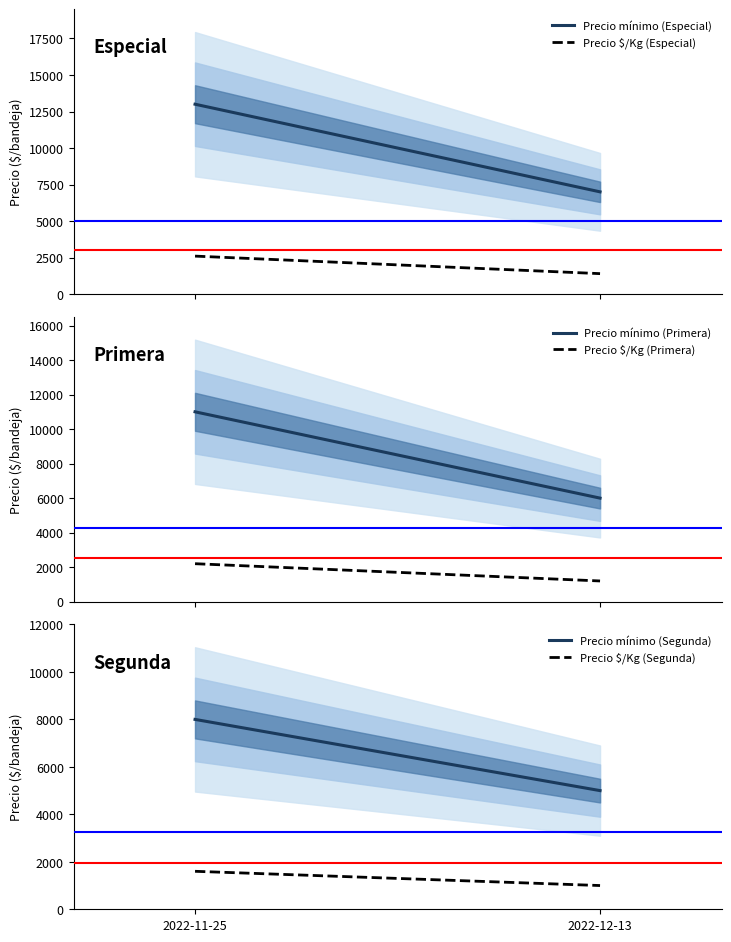

True or false: Precio mínimo (Segunda) has a value of 1629 at 2022-12-13.

False